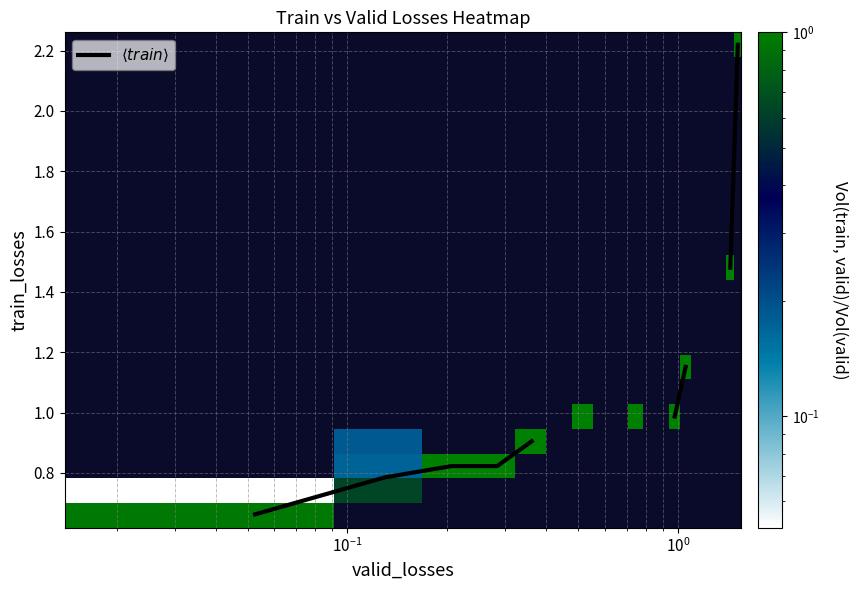

What is the maximum value shown in the chart?

2.2